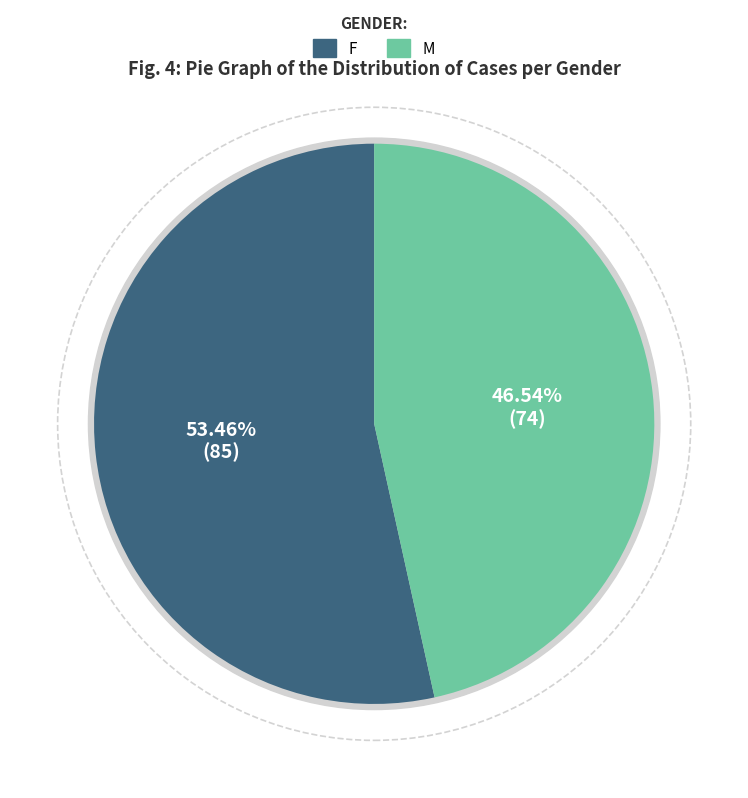

Which slice represents more than half of the pie?

หญิง